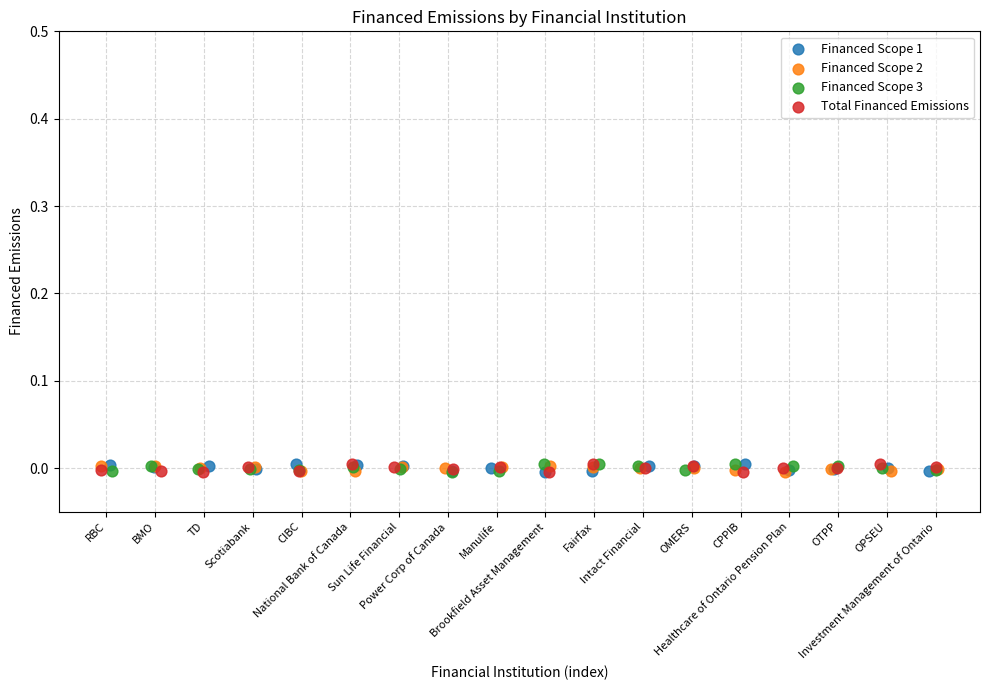

What are all the series names shown in the legend?

Financed Scope 1, Financed Scope 2, Financed Scope 3, Total Financed Emissions